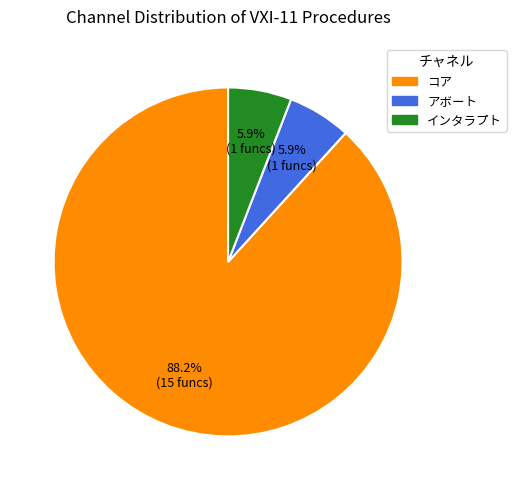

What percentage is the アボート slice, to the nearest percent?

6%